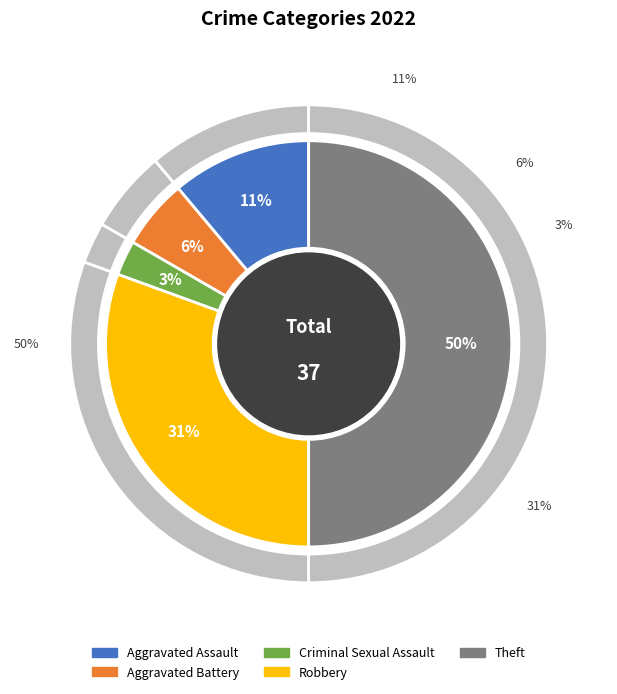

What percentage is the Robbery slice, to the nearest percent?

31%